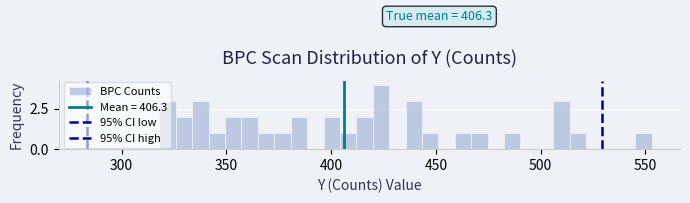

Read against the x-axis, roughly where is the centre of the tallest bar?

425